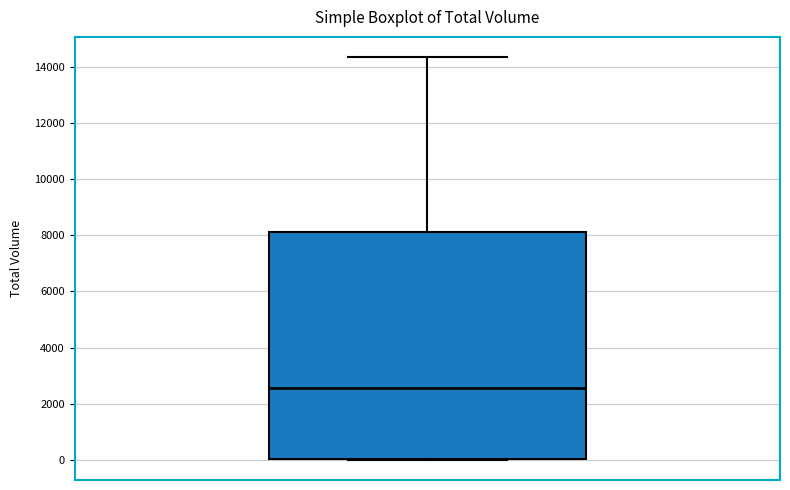

Transcribe this box plot: give where the median line is, the range the box spans, and where the two whiskers end, as read against the y-axis. The values are not printed on the chart, so give them approximately, as read against the axis.

median 2600, box 0 to 8200, whiskers 0 to 14400